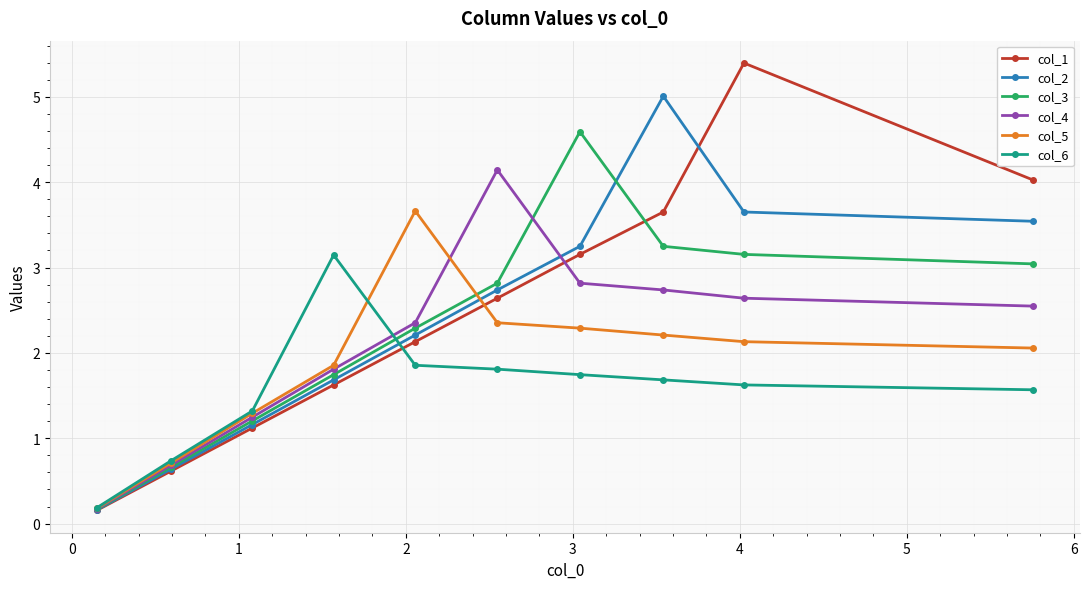

How many interior local peaks does the col_5 series have?

1